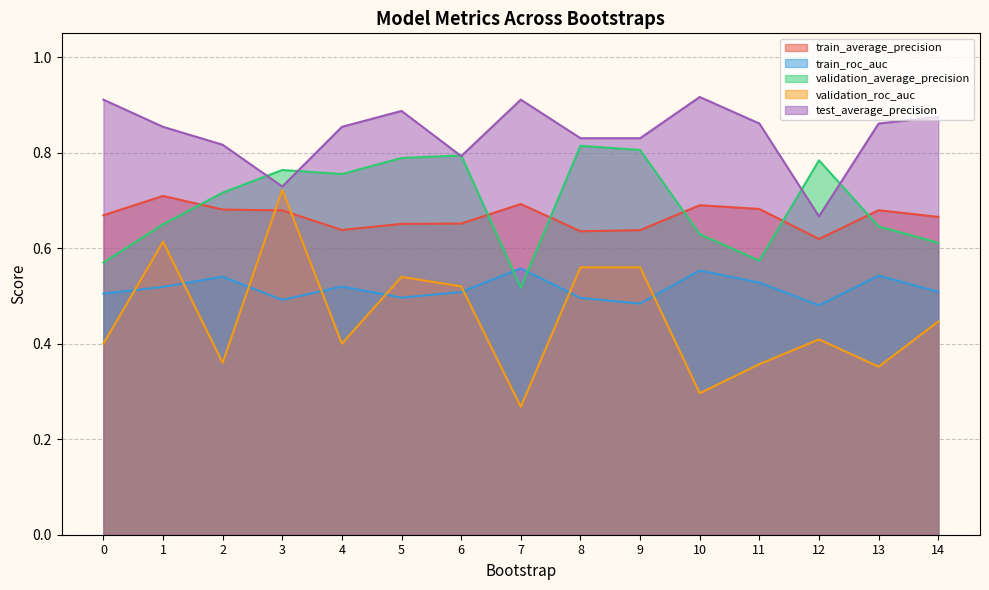

Does the chart display data point markers on the line(s)?

No